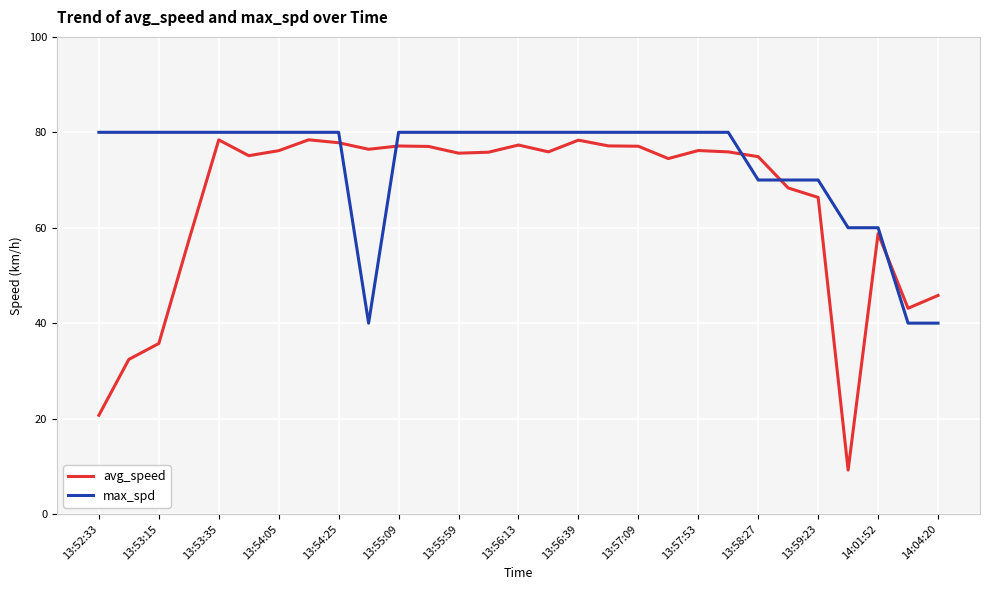

Which series has the largest range (max minus min)?

avg_speed